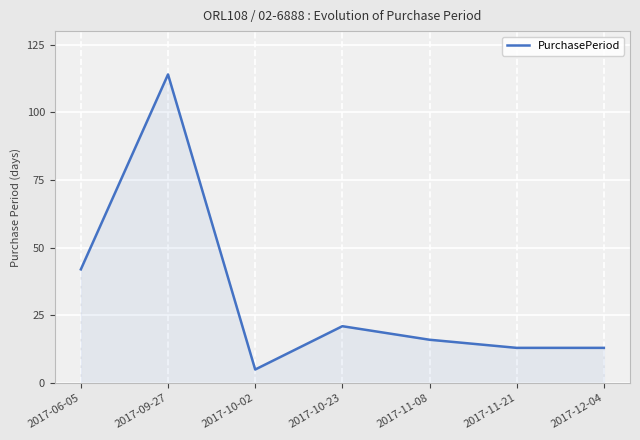

What position from the left is 2017-11-21?

6